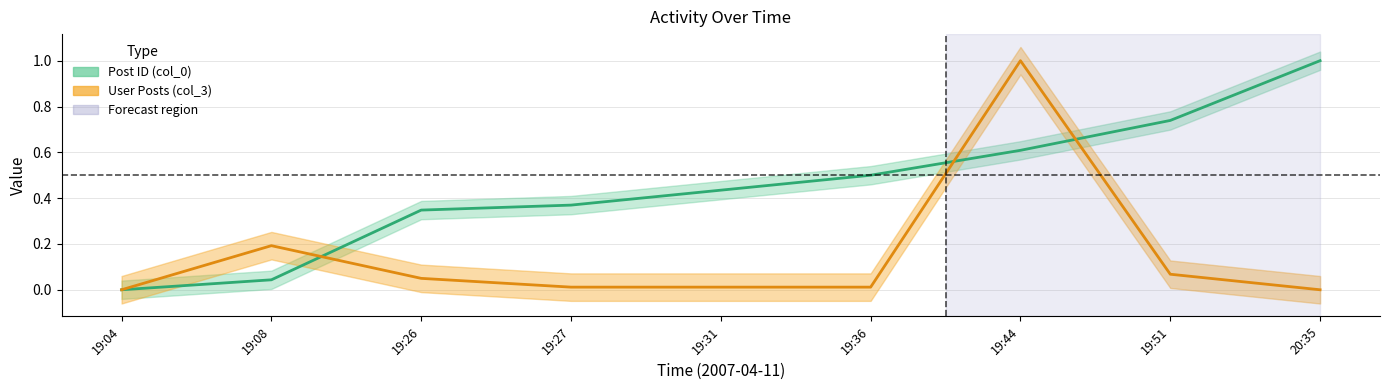

What position from the right is 19:26?

7